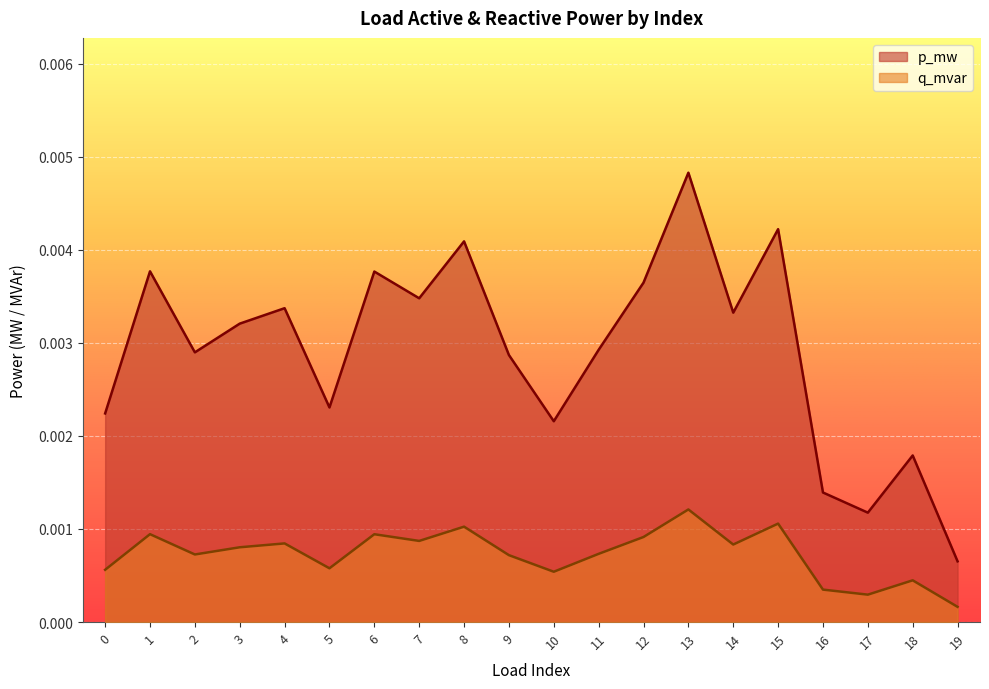

Which category has the highest value across all series?

13